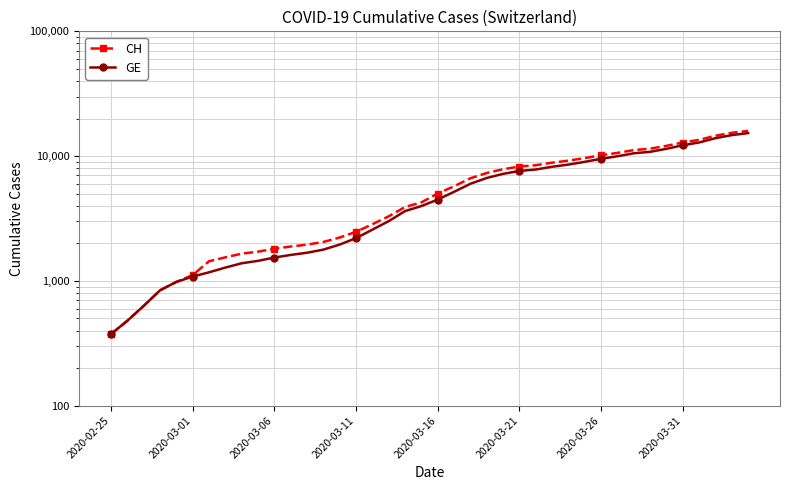

What is the value of the CH point at the 18th from the left?

3291